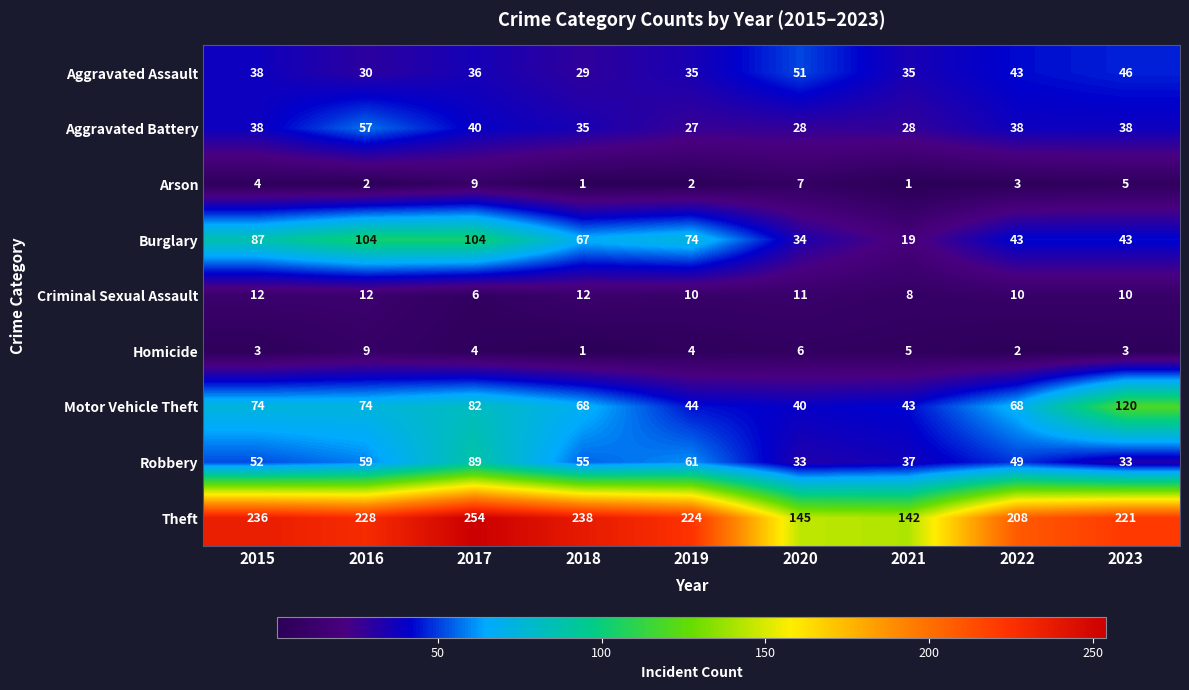

How many categories are shown in the chart?

9